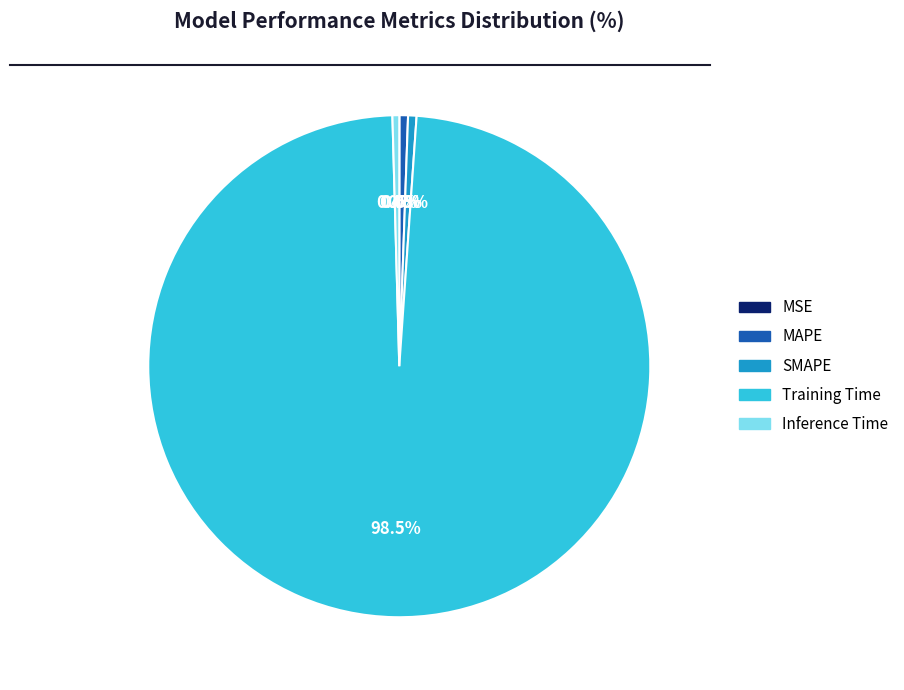

Combined, do SMAPE and Inference Time account for over 50%?

No